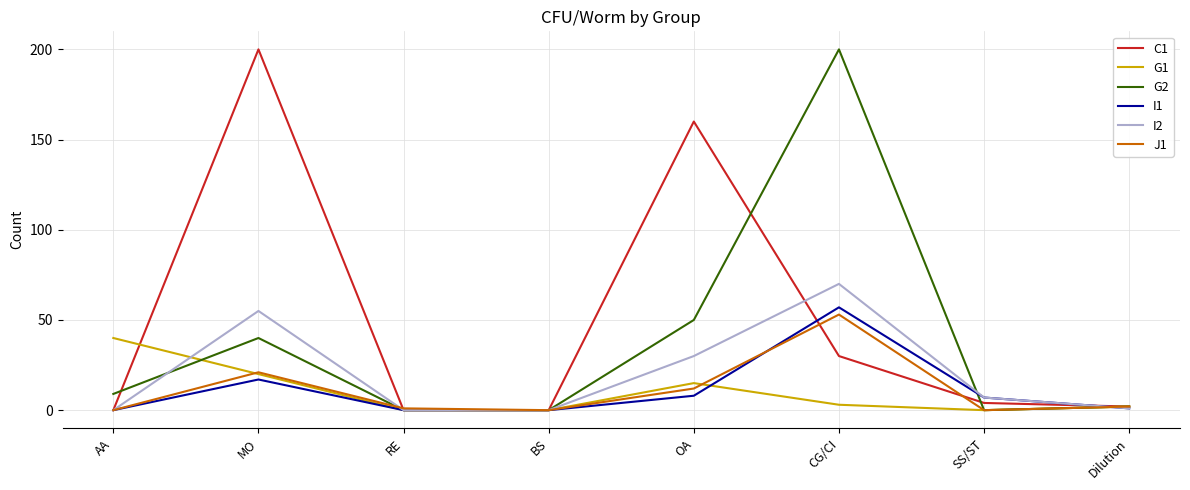

At which category is the sum across all series the highest?

CG/CI